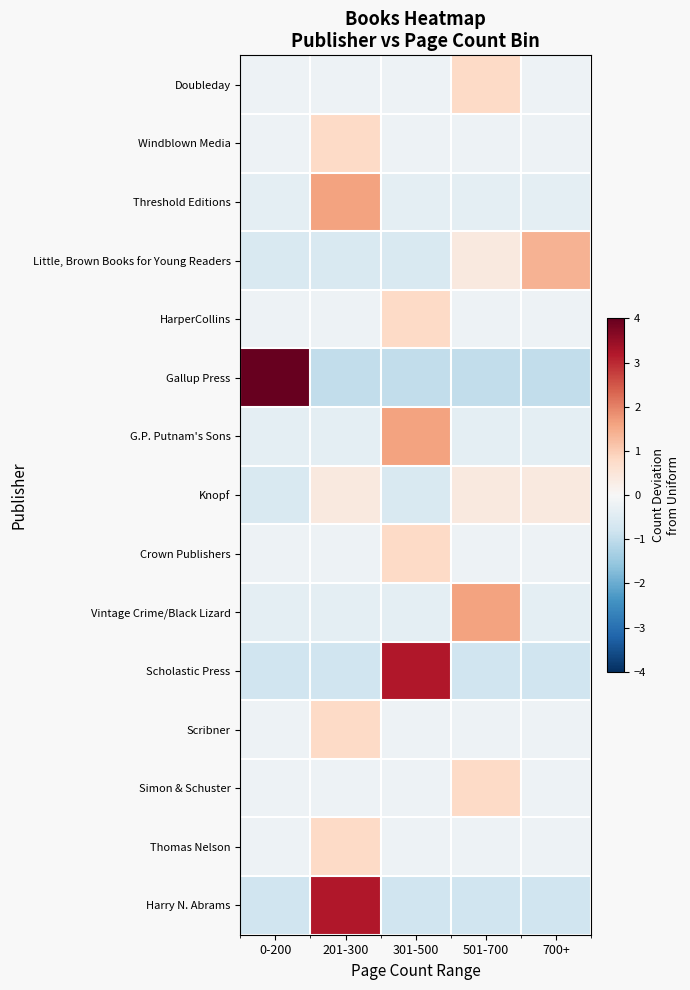

Count the number of data series in this chart.

15